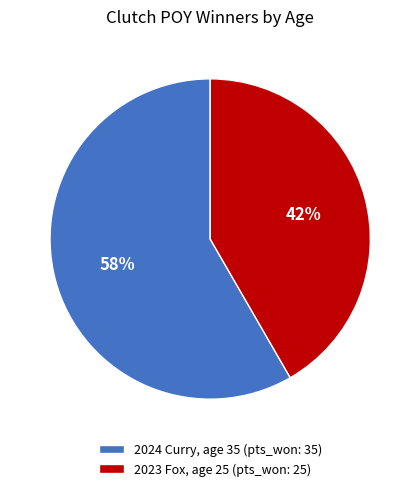

What percentage is the 2023 Fox, age 25 (pts_won: 25) slice, to the nearest percent?

42%